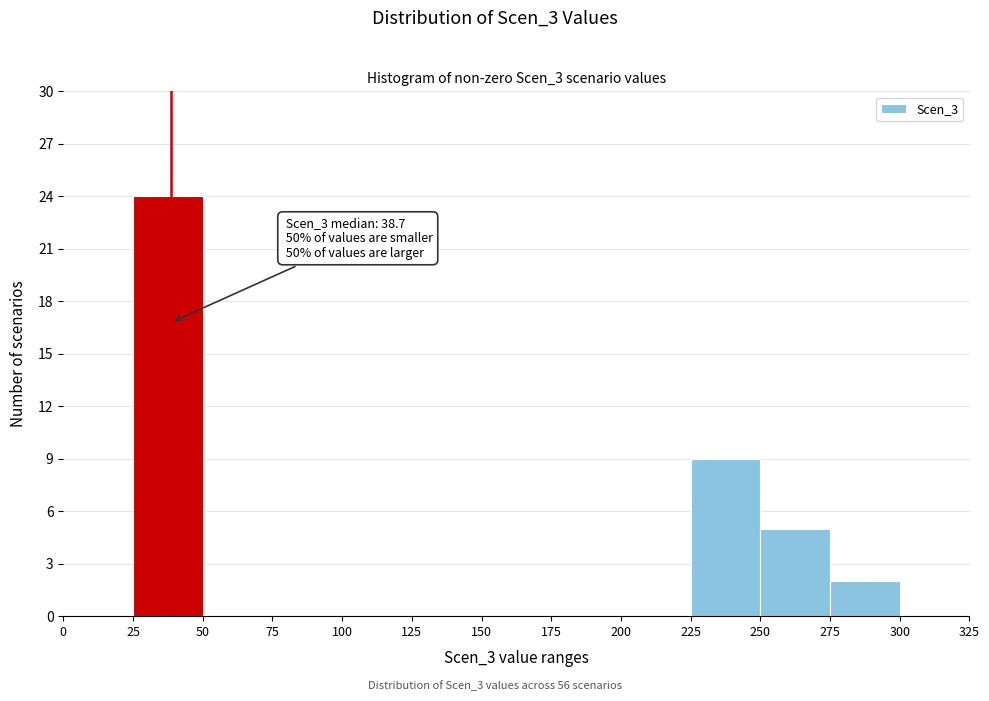

Which range on the x-axis has the tallest bar?

25 to 50